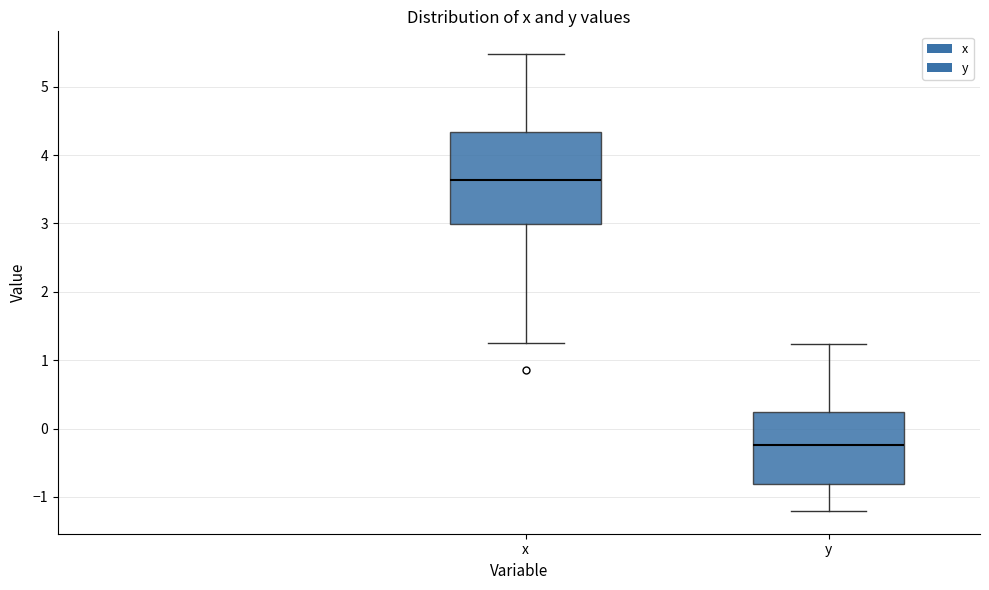

Where is the lower edge of the box for x on the y-axis? The values are not printed on the chart, so give them approximately, as read against the axis.

3.0